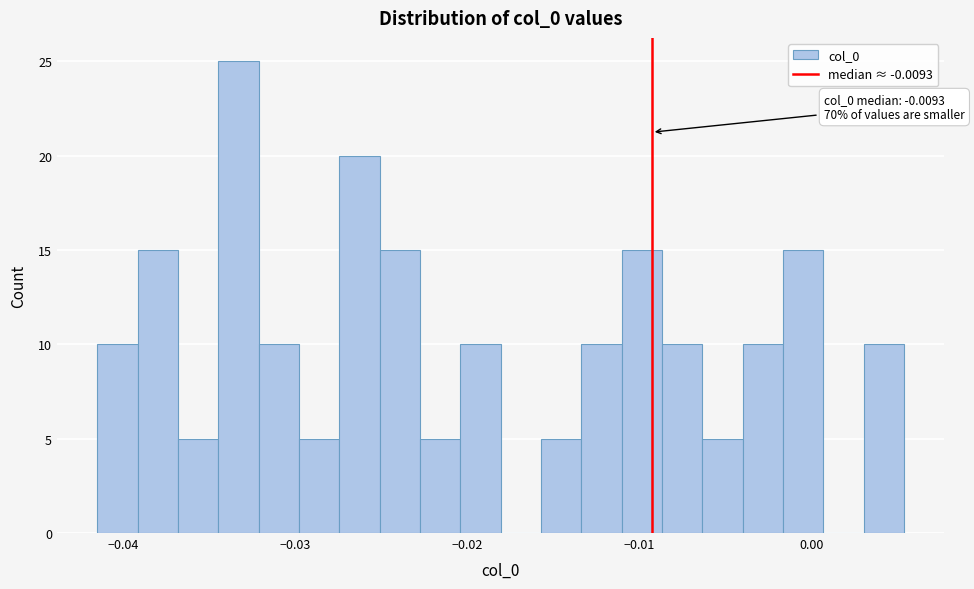

Read against the x-axis, roughly where is the centre of the tallest bar?

-0.033